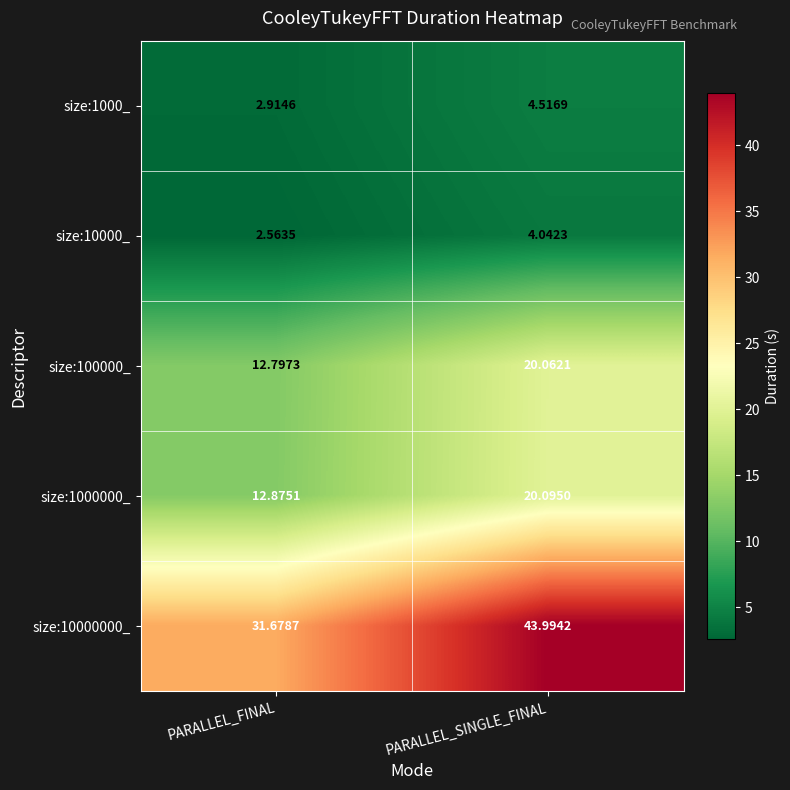

How many data points does each series have?

2